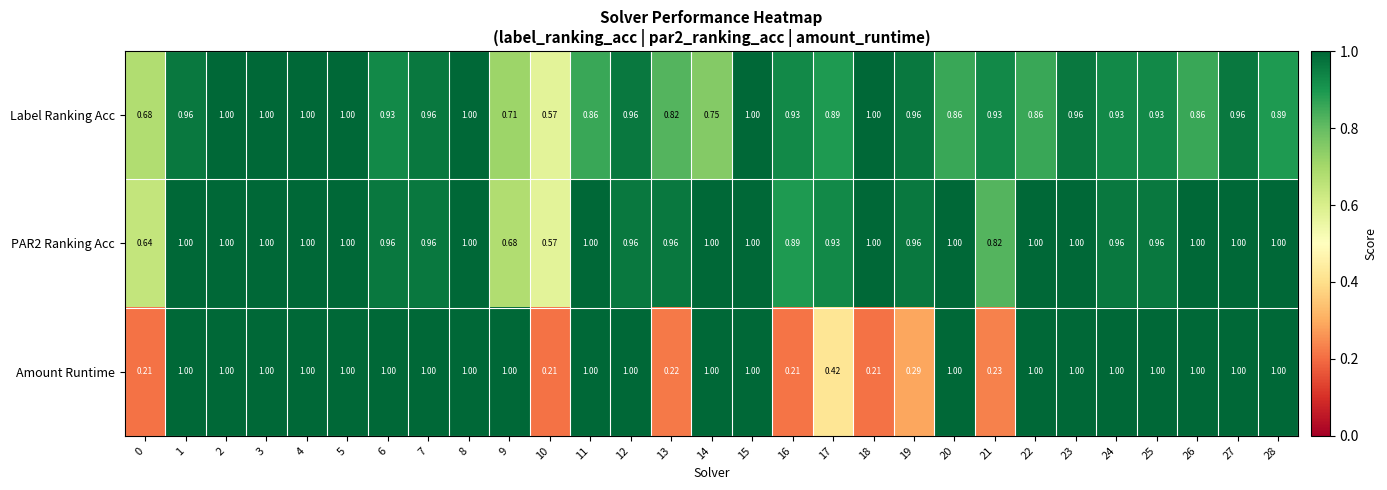

Which series has the widest spread of values?

Amount Runtime